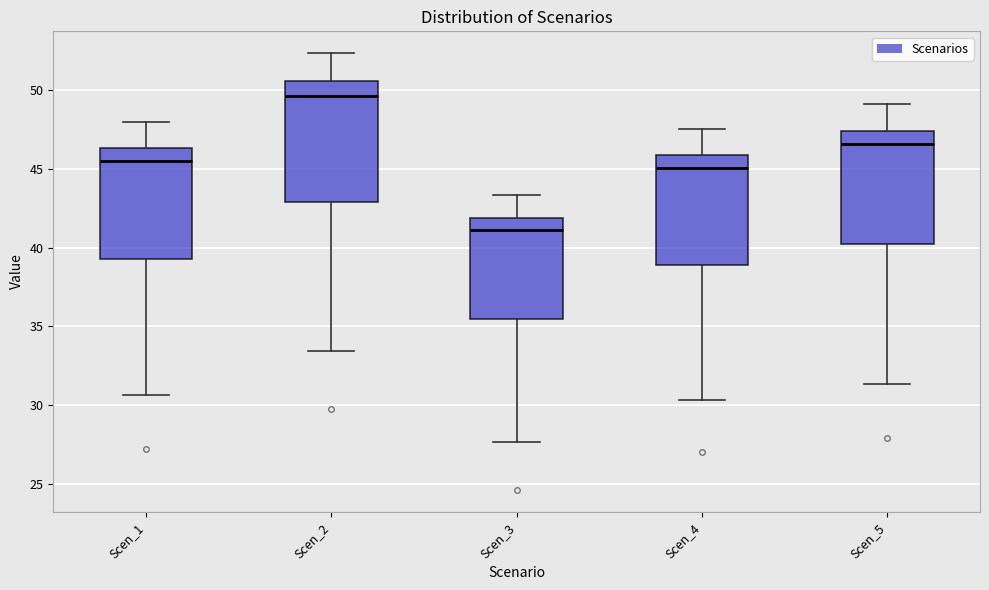

Where does the median line of the box for Scen_3 sit on the y-axis? The values are not printed on the chart, so give them approximately, as read against the axis.

41.0